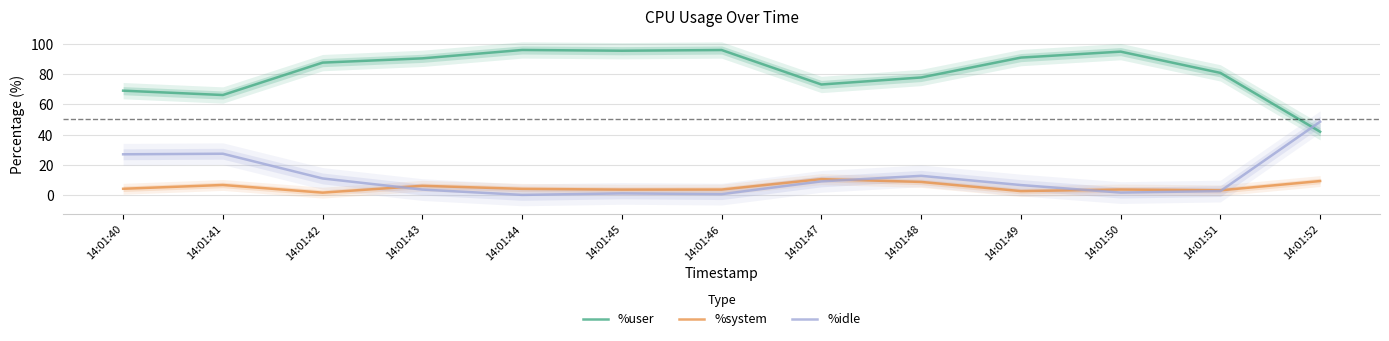

Read the %system value at 14:01:47.

10.4